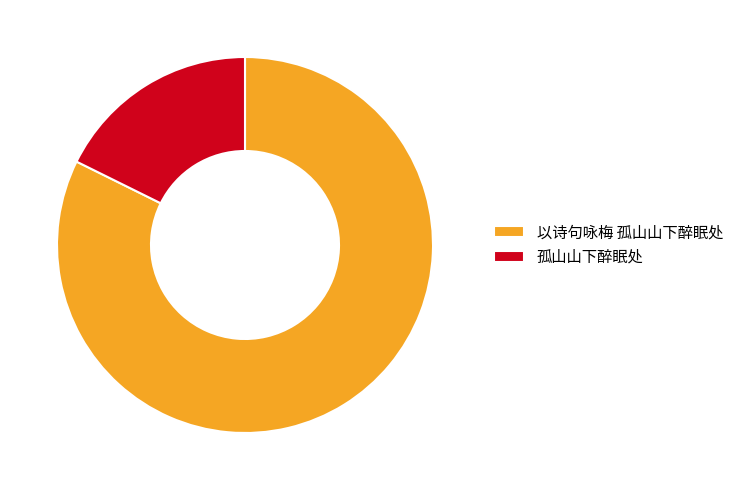

Is the sum of 孤山山下醉眠处 and 以诗句咏梅 孤山山下醉眠处 greater than half?

Yes